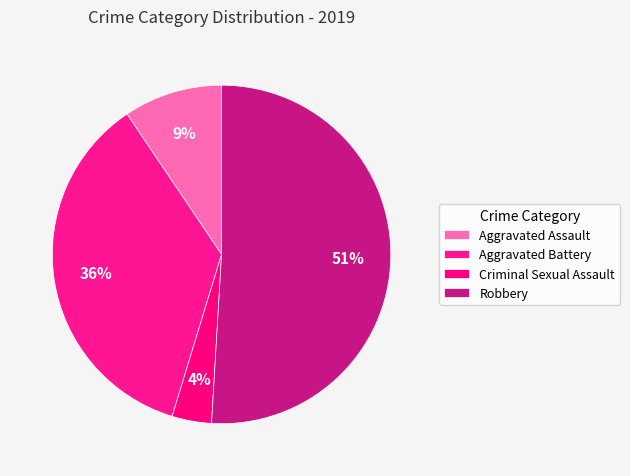

Rank the categories by value from highest to lowest.

Robbery, Aggravated Battery, Aggravated Assault, Criminal Sexual Assault